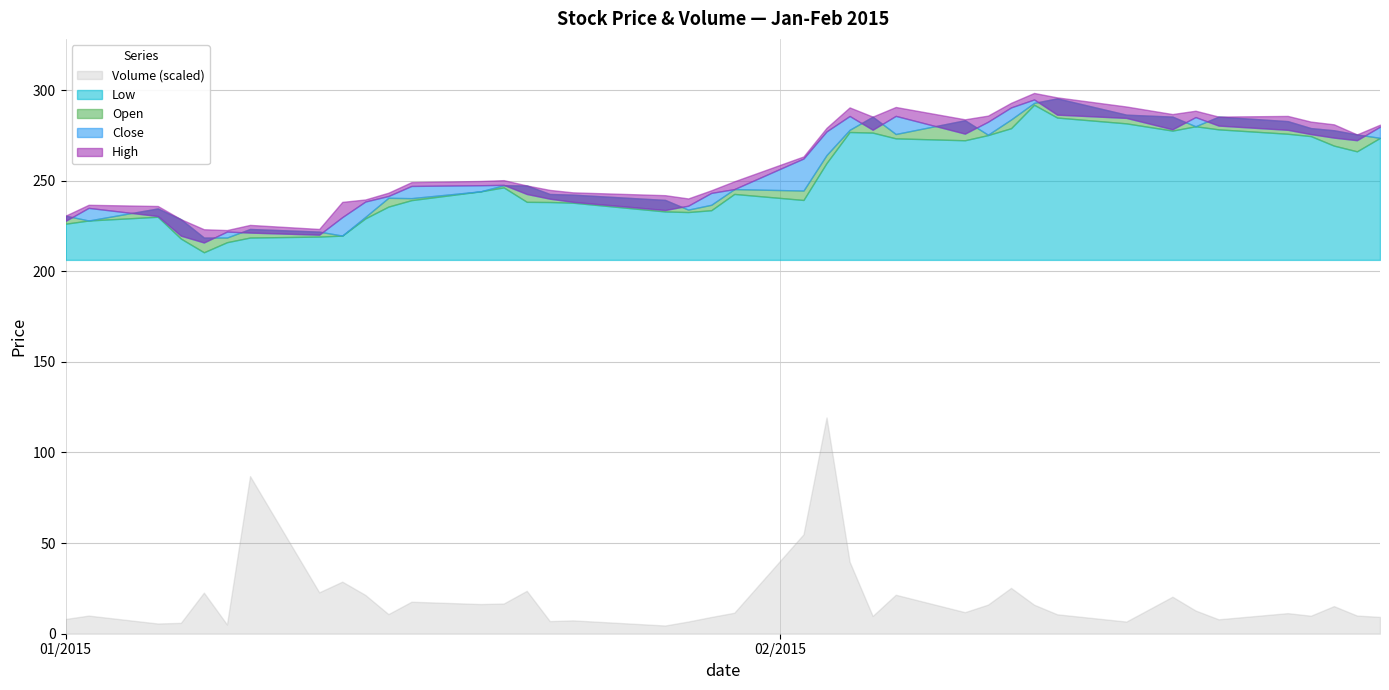

What is the highest value of the Low series?

291.9